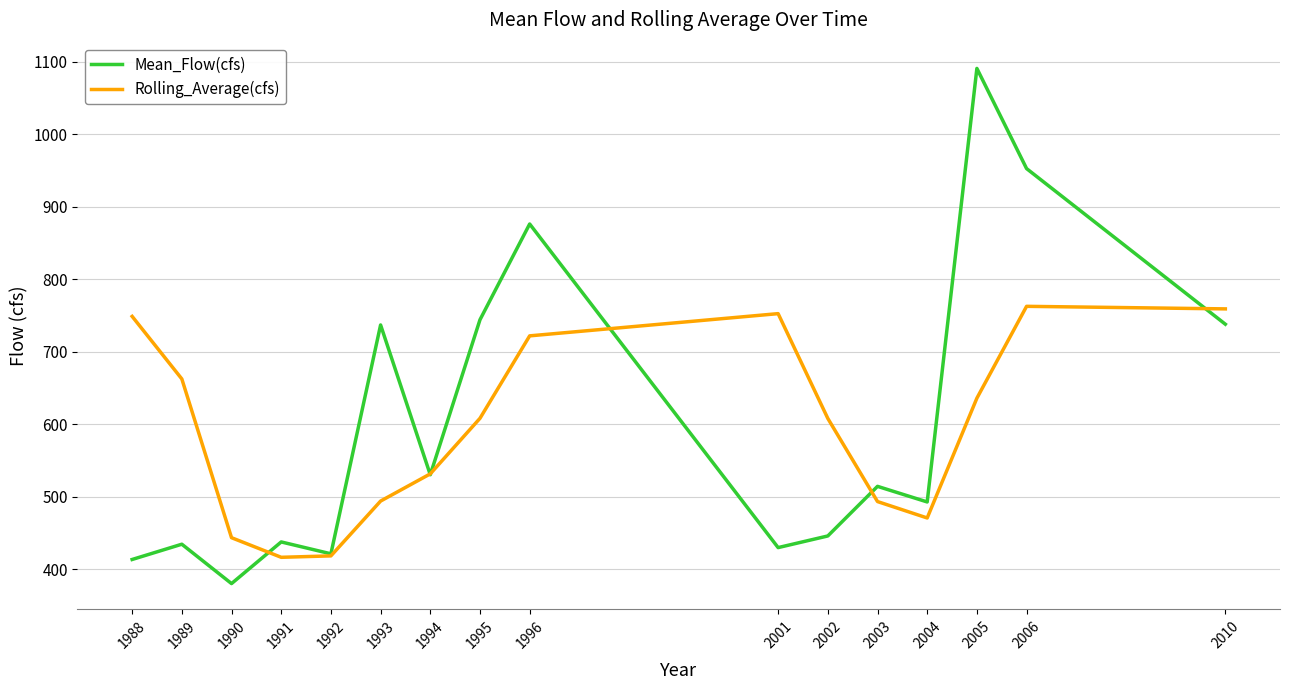

What are all the series names shown in the legend?

Mean_Flow(cfs), Rolling_Average(cfs)